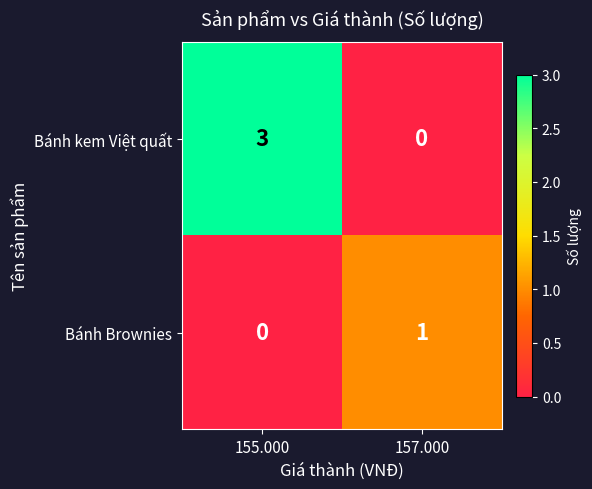

At how many categories does at least one series exceed 0?

2